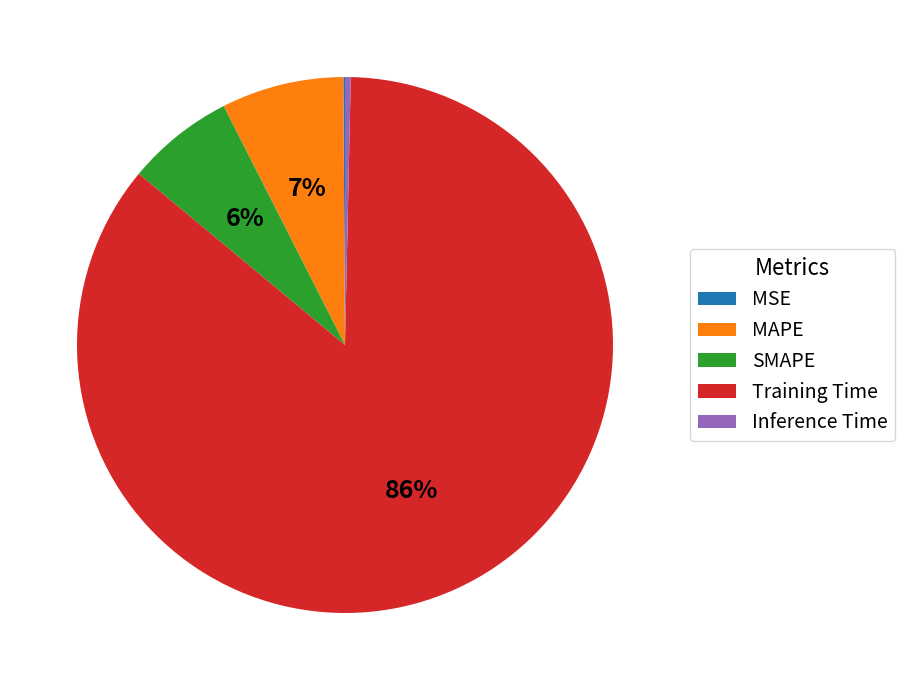

Does any single category account for the majority?

Yes